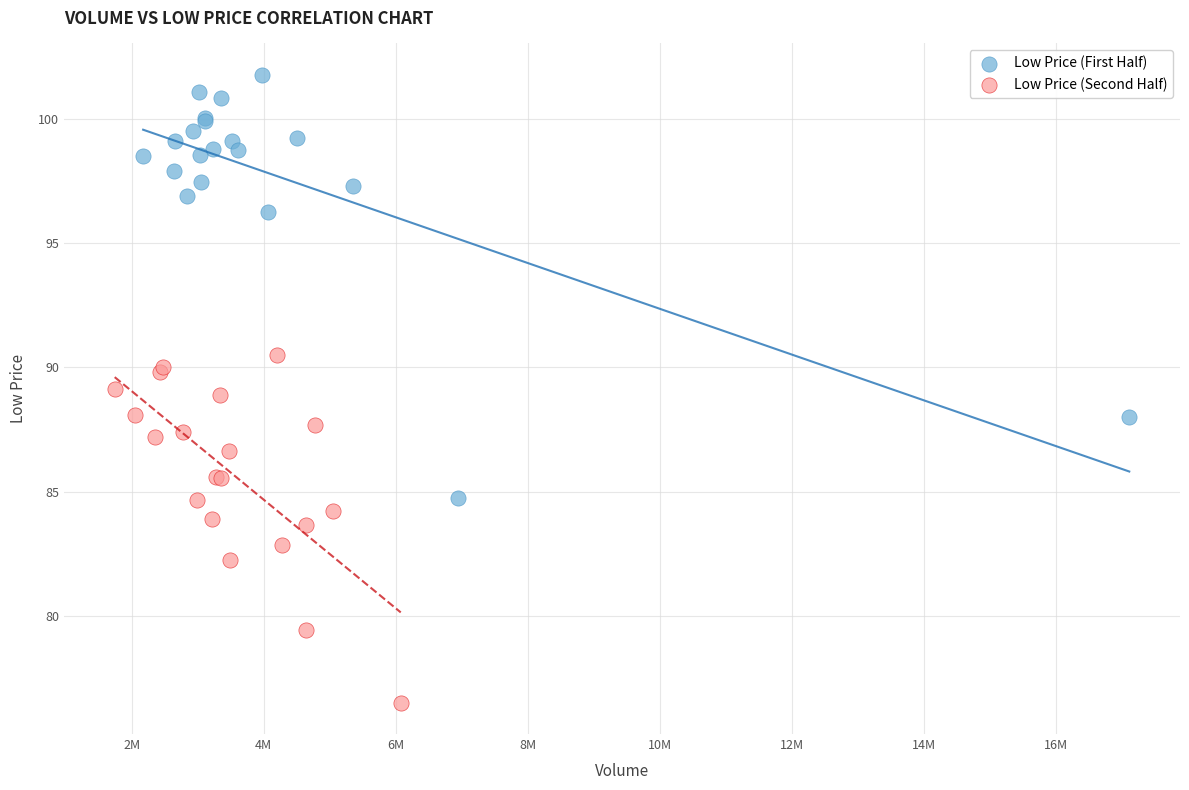

Which series contains the lowest Y value?

Low Price (Second Half)